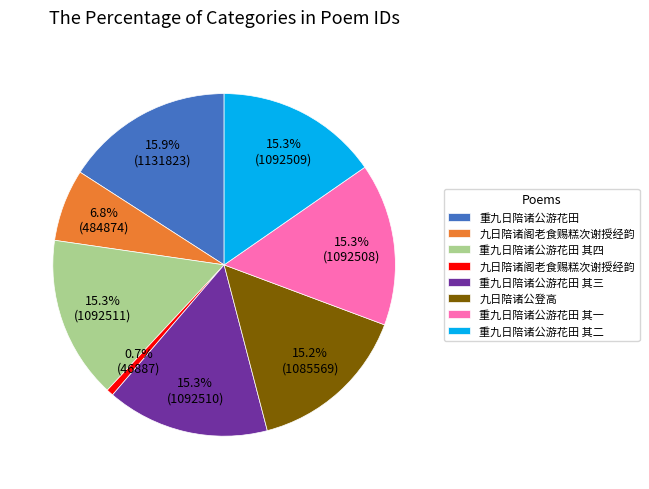

Is there any slice that represents more than half of the pie?

No